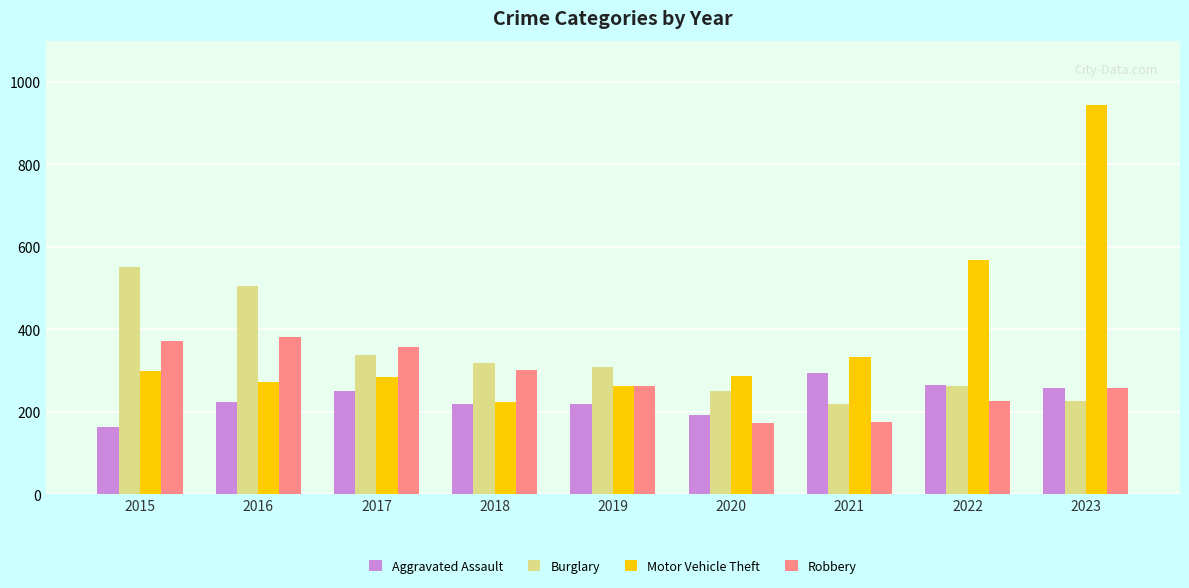

At which category is the sum across all series the highest?

2023